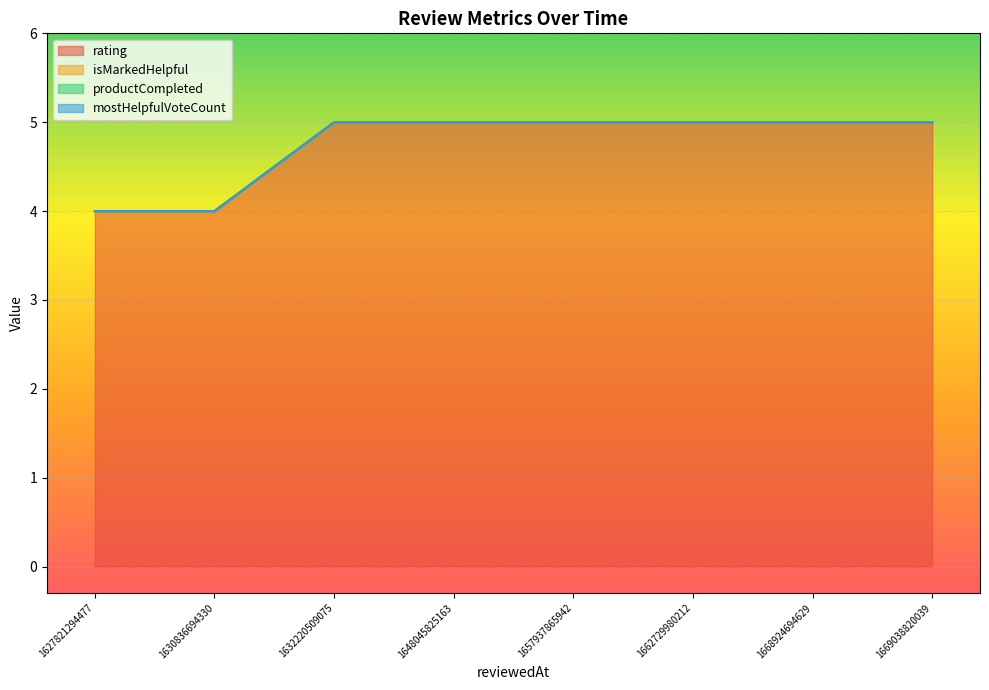

True or false: rating and mostHelpfulVoteCount intersect in this chart.

False